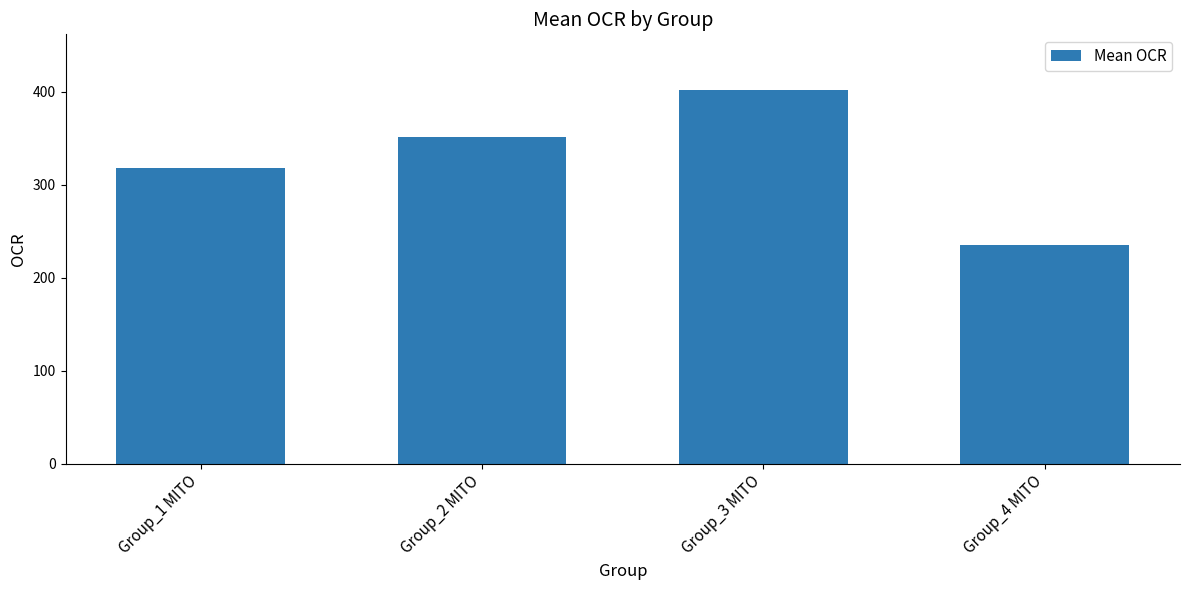

What is the difference between the values at Group_1 MITO and Group_4 MITO?

82.3